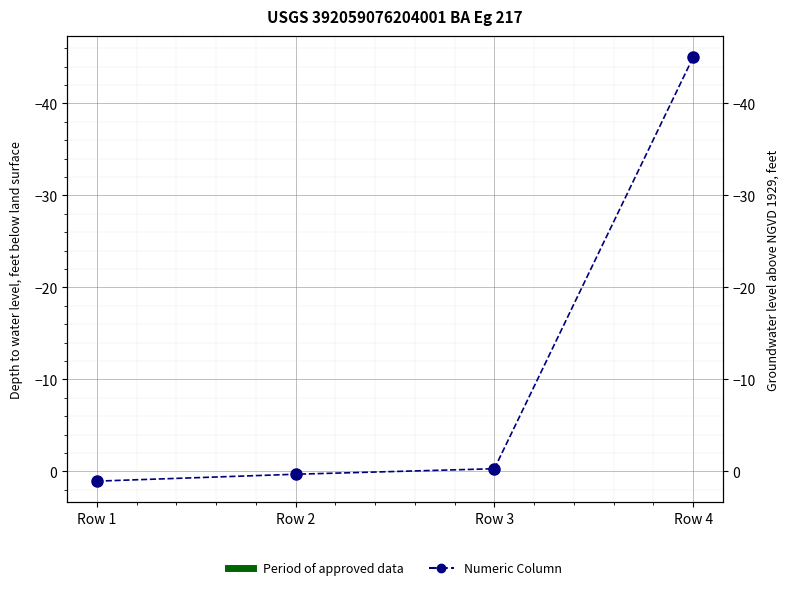

Rank the categories by value from lowest to highest.

Row 4, Row 3, Row 2, Row 1